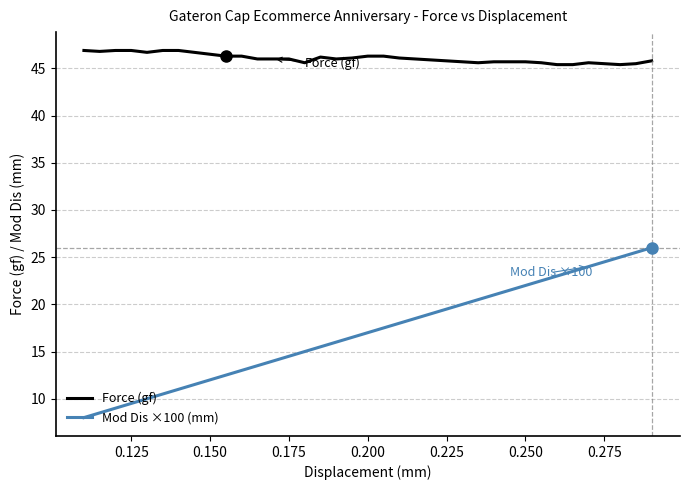

Which series has the largest range (max minus min)?

Mod Dis ×100 (mm)